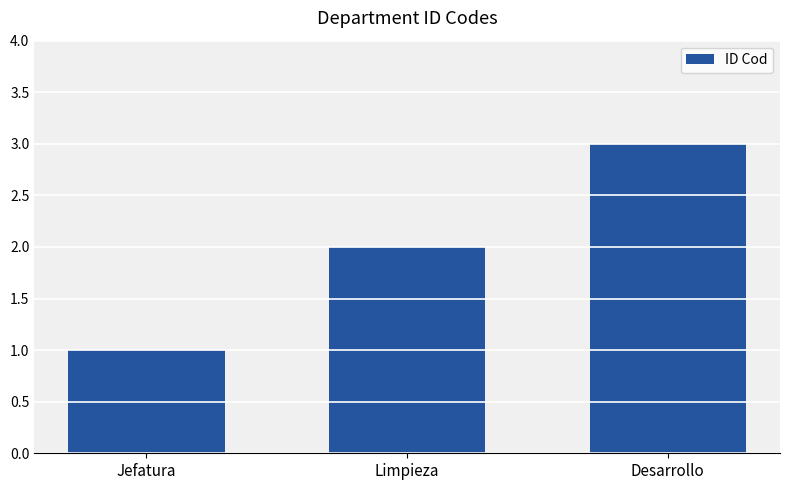

Rank the categories by value from lowest to highest.

Jefatura, Limpieza, Desarrollo